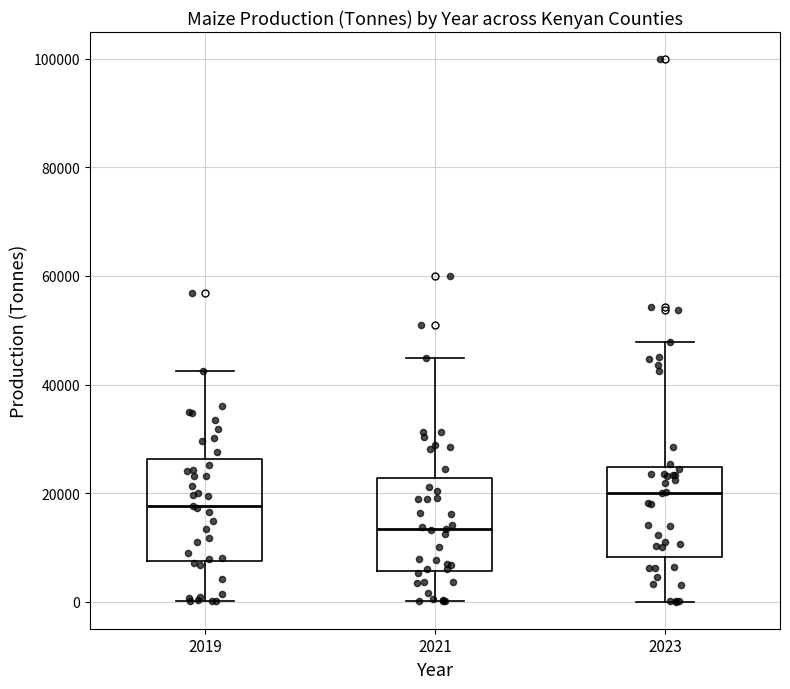

Reading left to right, read every box against the y-axis: the position of its median line, the range the box covers, and the ends of its whiskers. The values are not printed on the chart, so give them approximately, as read against the axis.

2019: median 18000, box 8000 to 26000, whiskers 0 to 42000
2021: median 14000, box 6000 to 22000, whiskers 0 to 44000
2023: median 20000, box 8000 to 24000, whiskers 0 to 48000